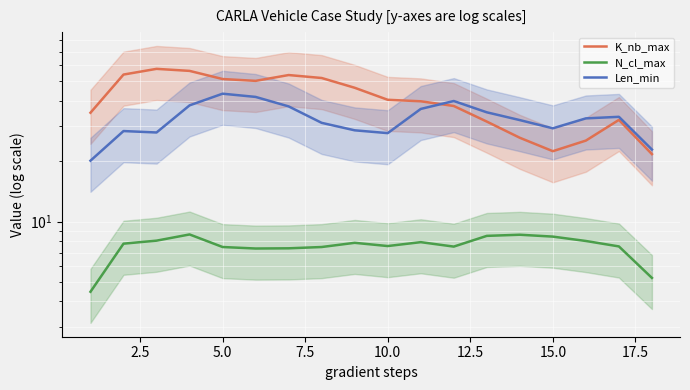

What is the lowest value of the Len_min series?

20.1